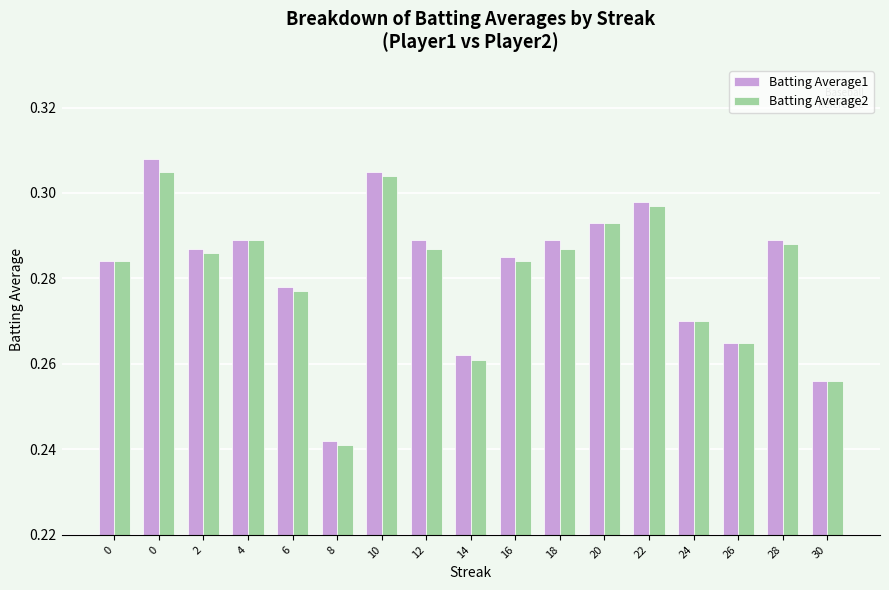

What is the maximum value for Batting Average2?

0.3